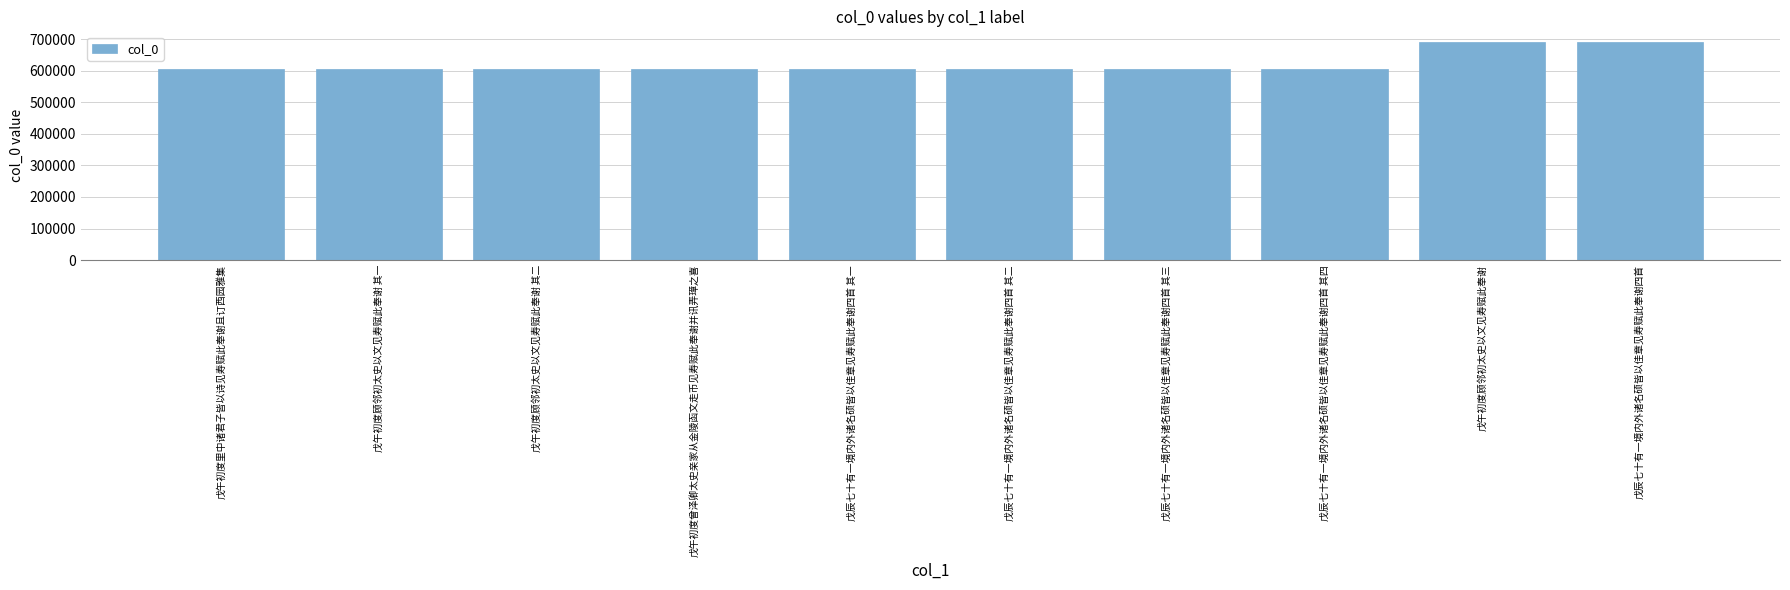

Approximately how many times larger is the value at 戊午初度里中诸君子皆以诗见寿赋此奉谢且订西园雅集 compared to 戊午初度顾邻初太史以文见寿赋此奉谢 其二?

1.0